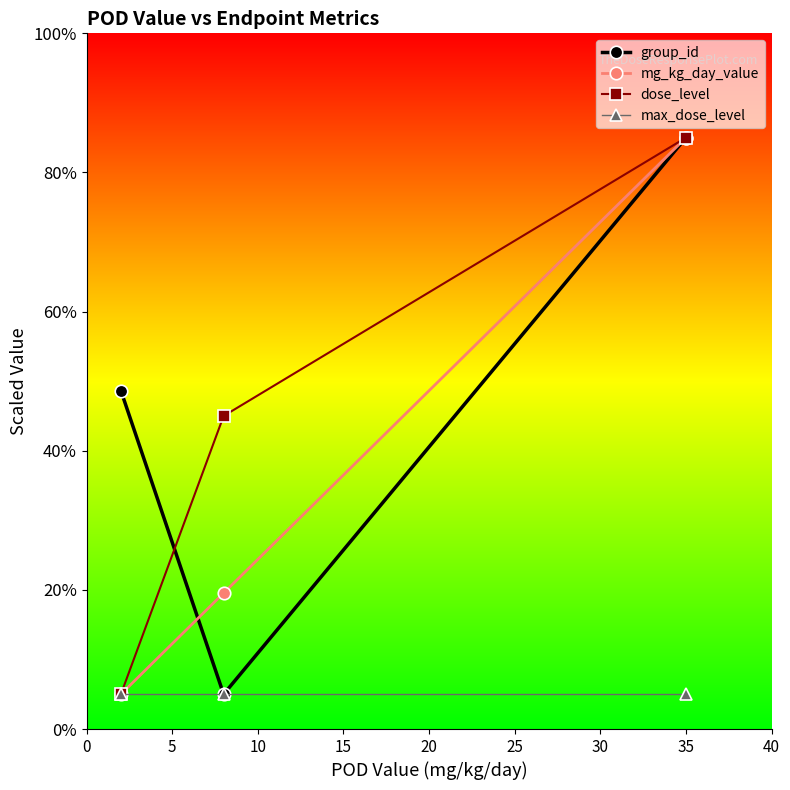

What is the value of the dose_level point at the 2nd from the left?

45.0